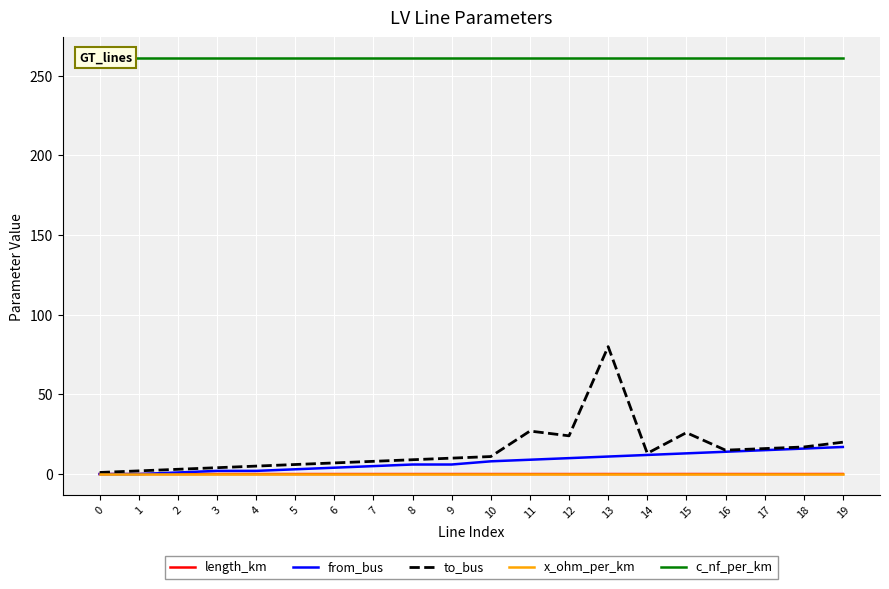

What is the minimum value for to_bus?

1.0